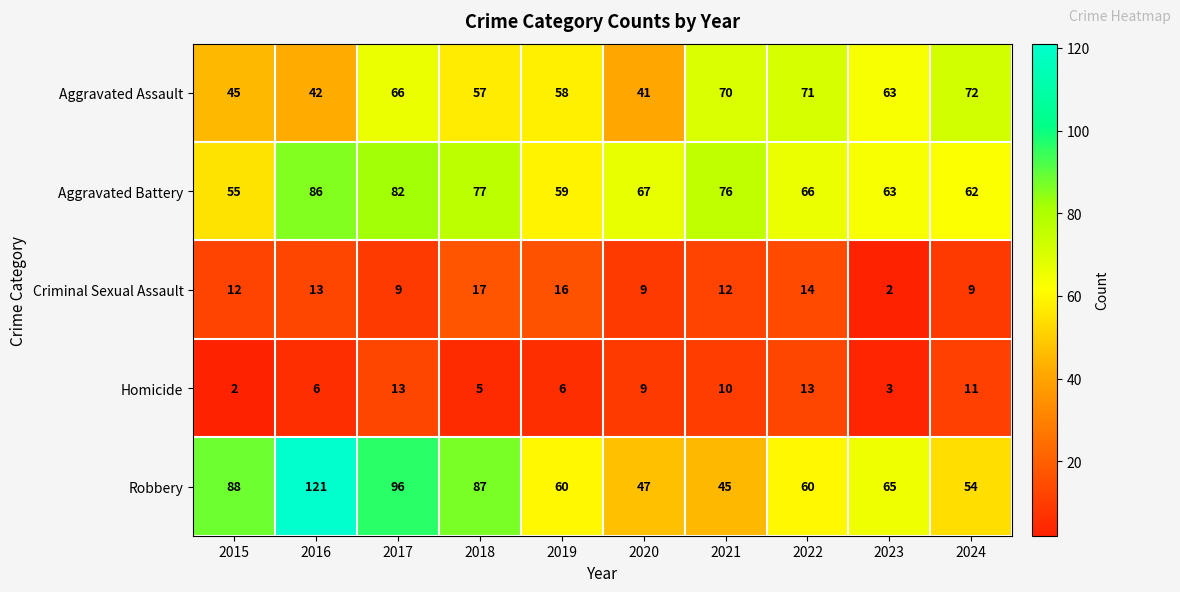

The value of Aggravated Assault at 2022 is 71. True or false?

True